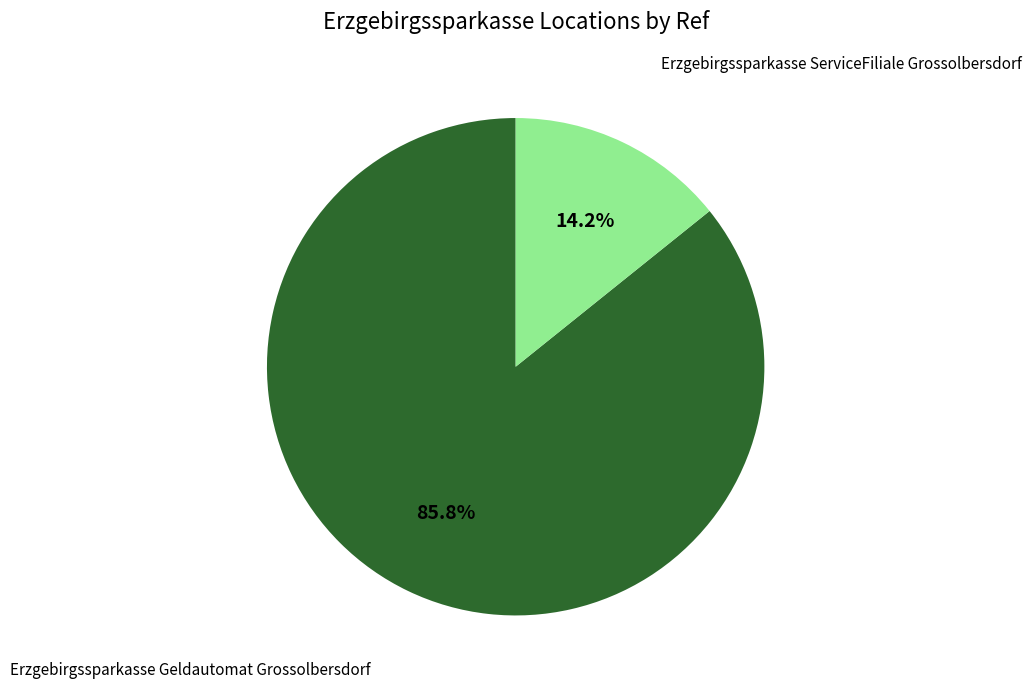

What is the largest slice in the pie chart?

Erzgebirgssparkasse Geldautomat Grossolbersdorf